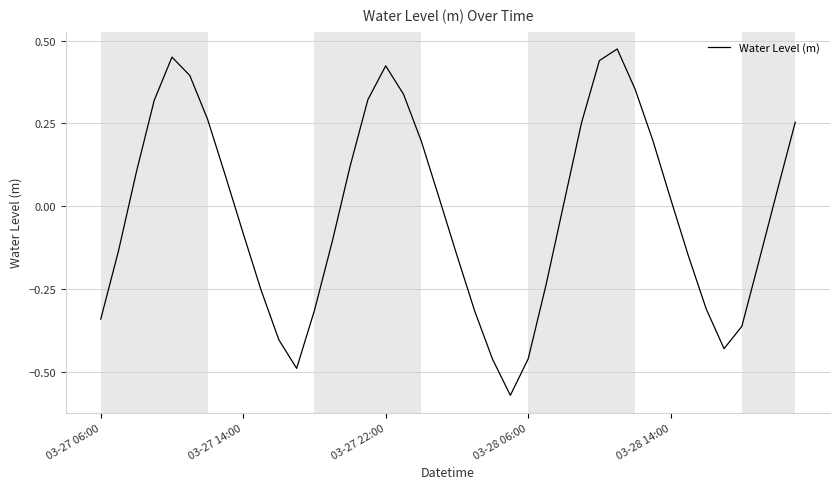

What is the difference between the maximum and minimum values?

1.0